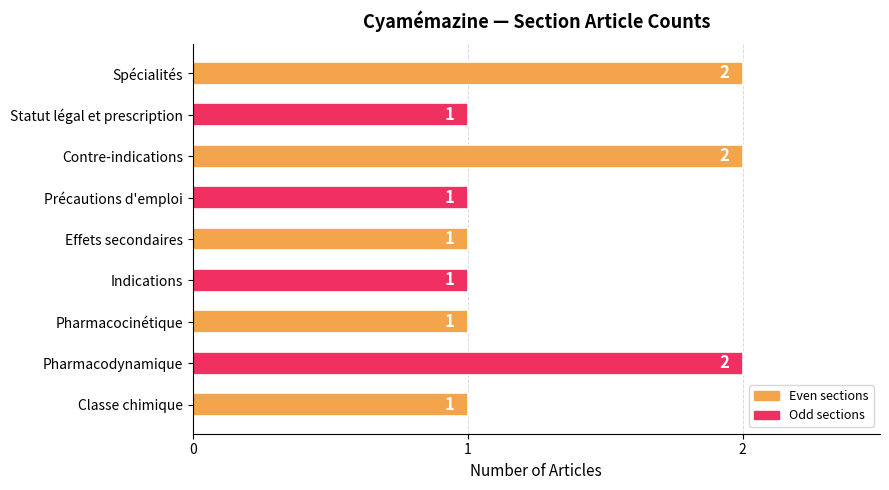

What is the sum of the values at Spécialités and Contre-indications?

4